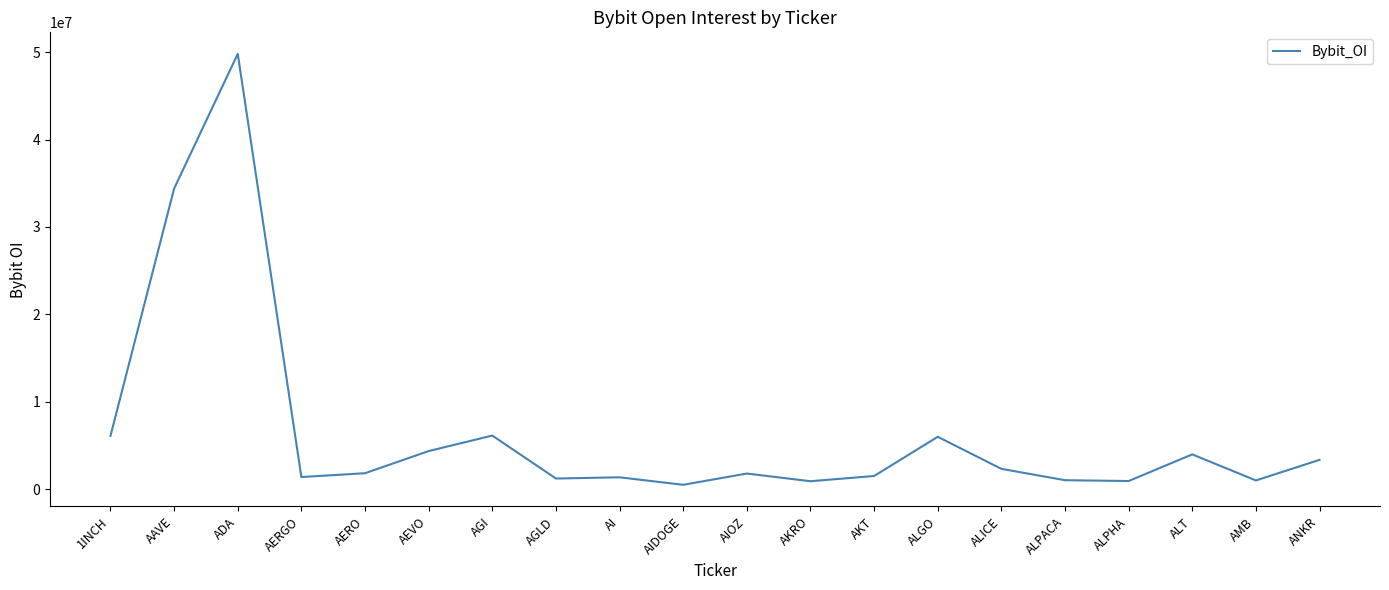

What is the change in value from 1INCH to AAVE?

+28308060